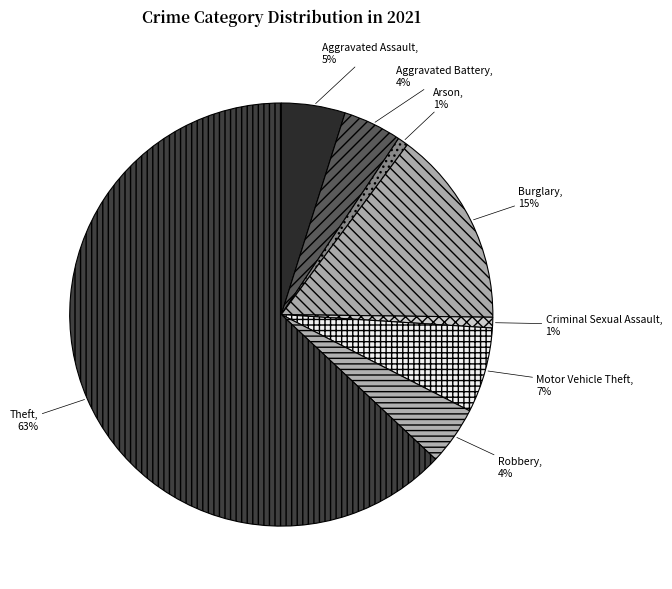

To the nearest percent, what is the difference between the Theft and Aggravated Battery slice percentages?

59%